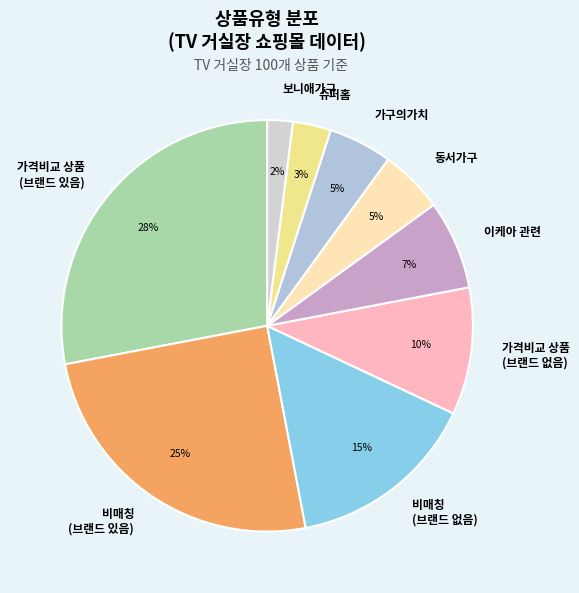

Is it true that 보니애가구 is 2% of the pie?

True